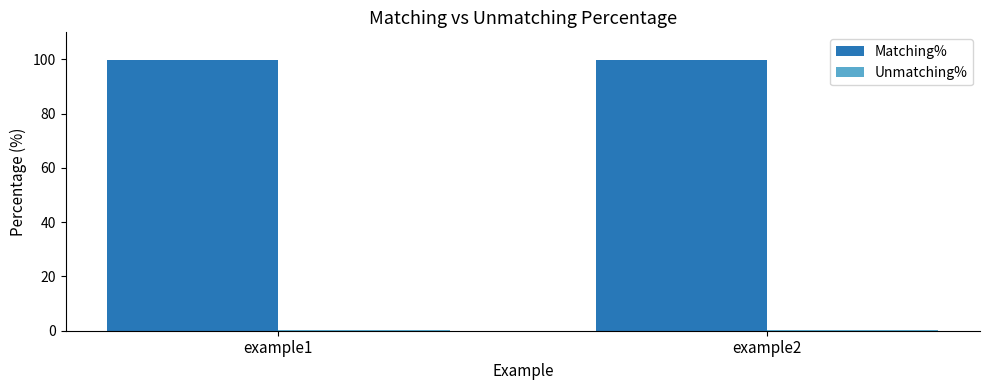

How many groups of bars are there?

2